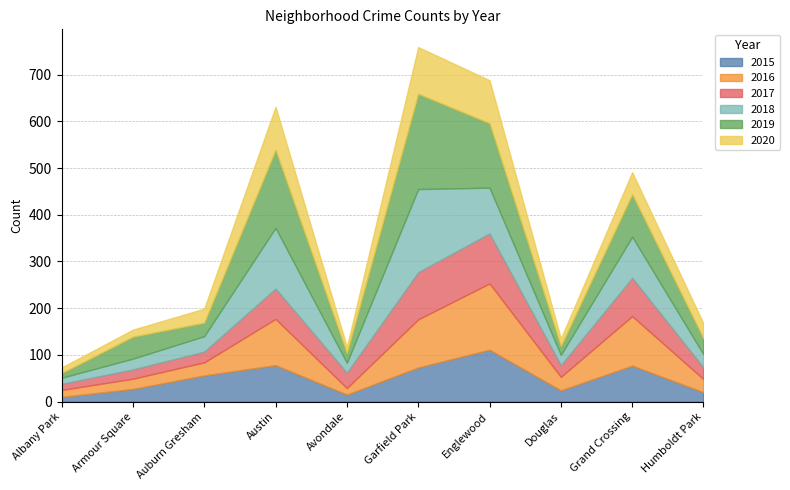

Between which two adjacent categories do 2020 and 2019 first intersect?

Albany Park and Armour Square